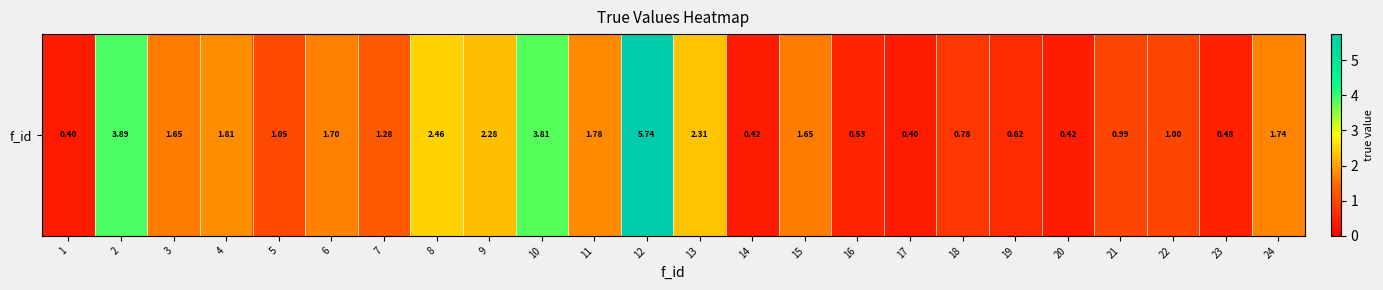

Reading right to left, what are all the values shown in this chart?

24=1.7	23=0.5	22=1.0	21=1.0	20=0.4	19=0.6	18=0.8	17=0.4	16=0.5	15=1.6	14=0.4	13=2.3	12=5.7	11=1.8	10=3.8	9=2.3	8=2.5	7=1.3	6=1.7	5=1.1	4=1.8	3=1.7	2=3.9	1=0.4